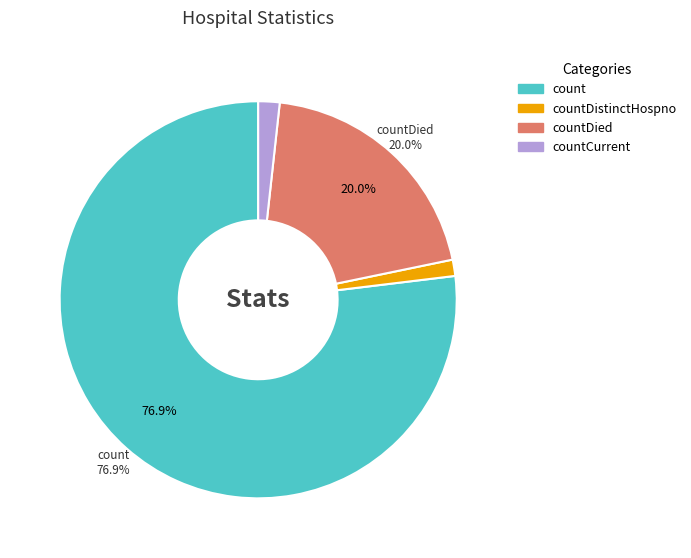

Do countDied and countCurrent together represent more than half of the pie?

No